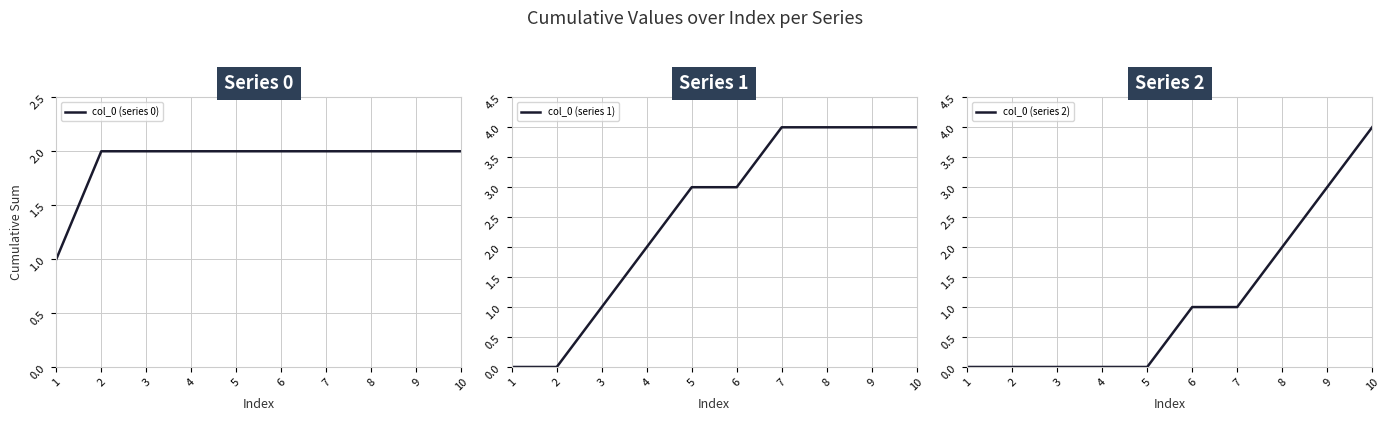

What is the greatest value displayed?

4